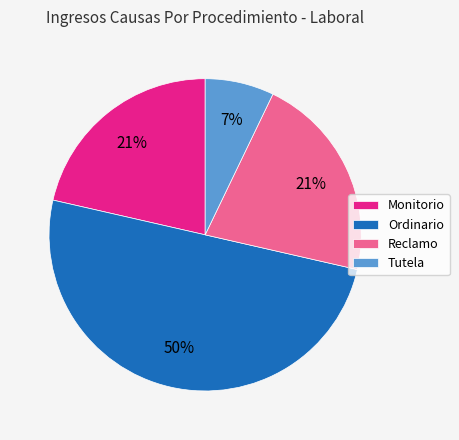

What is the smallest slice in the pie chart?

Tutela